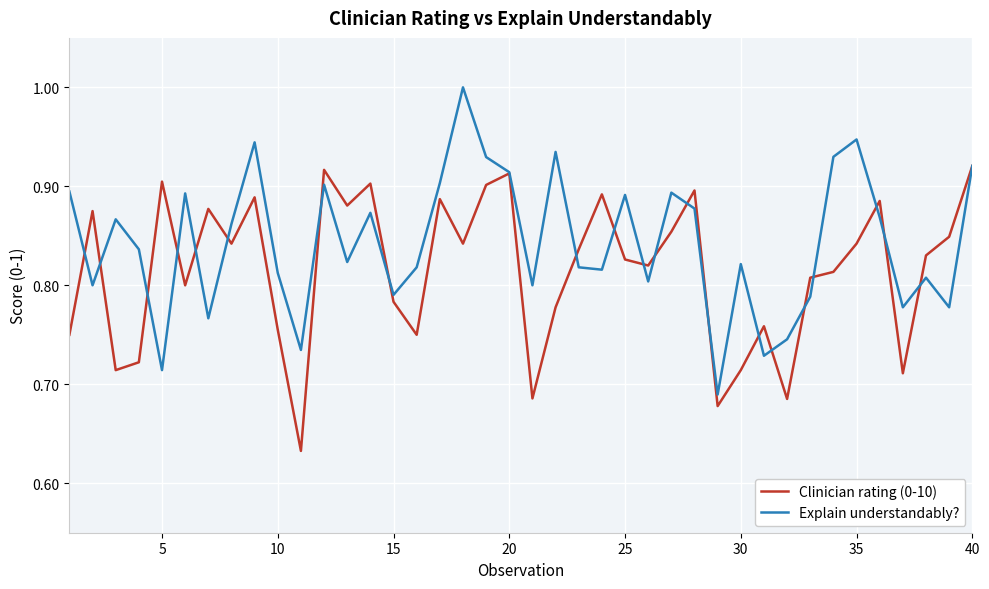

What is the greatest value displayed?

1.0